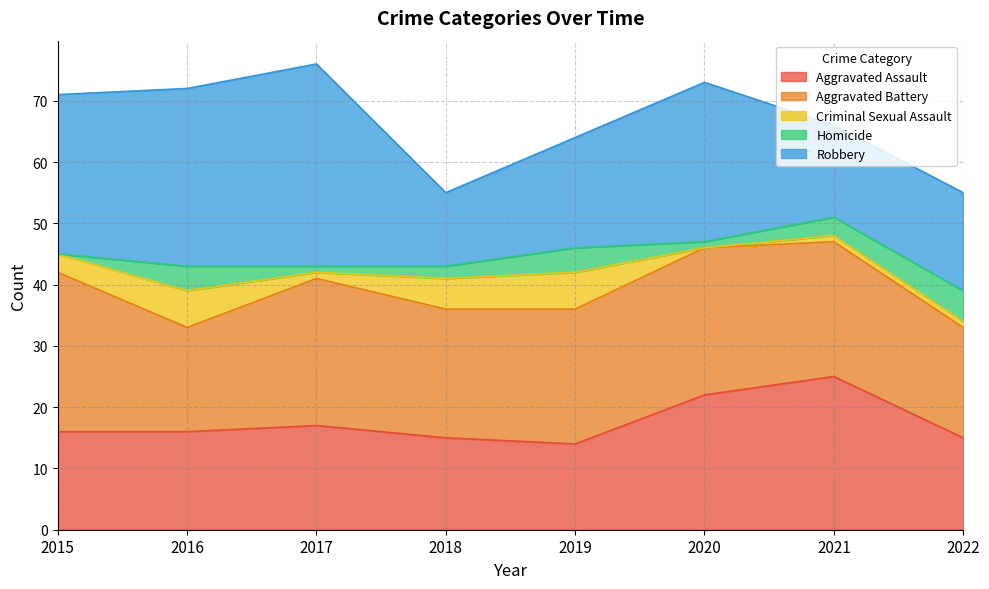

Where do Robbery and Aggravated Battery first cross each other?

2017 and 2018